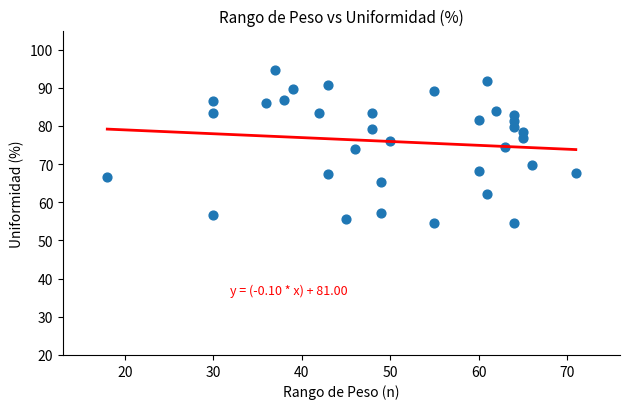

What is the range of Y values (max minus min)?

40.0